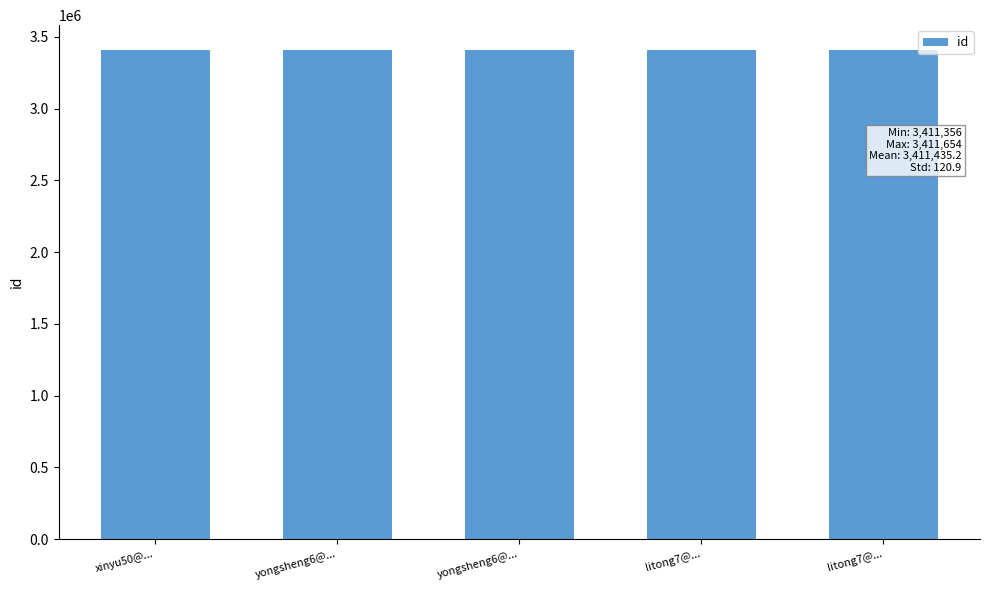

Does the chart contain any negative values?

No